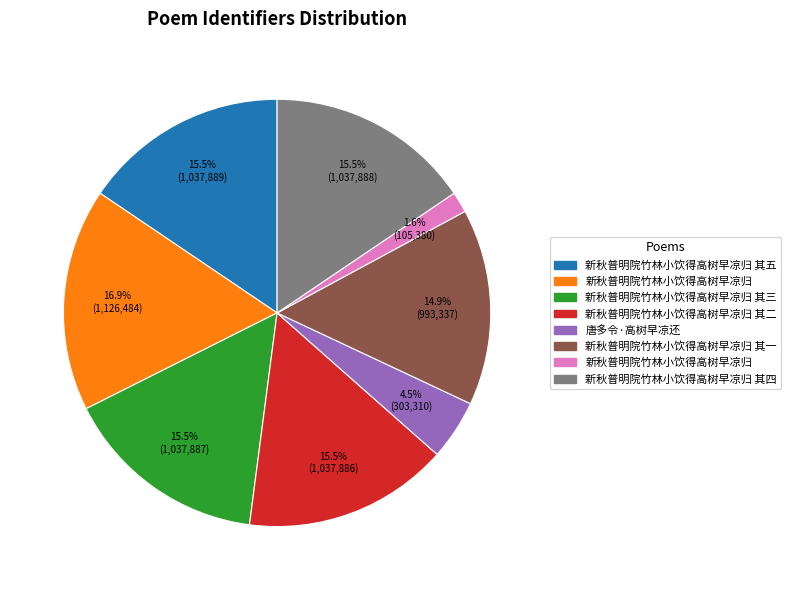

How many segments does this pie chart have?

8